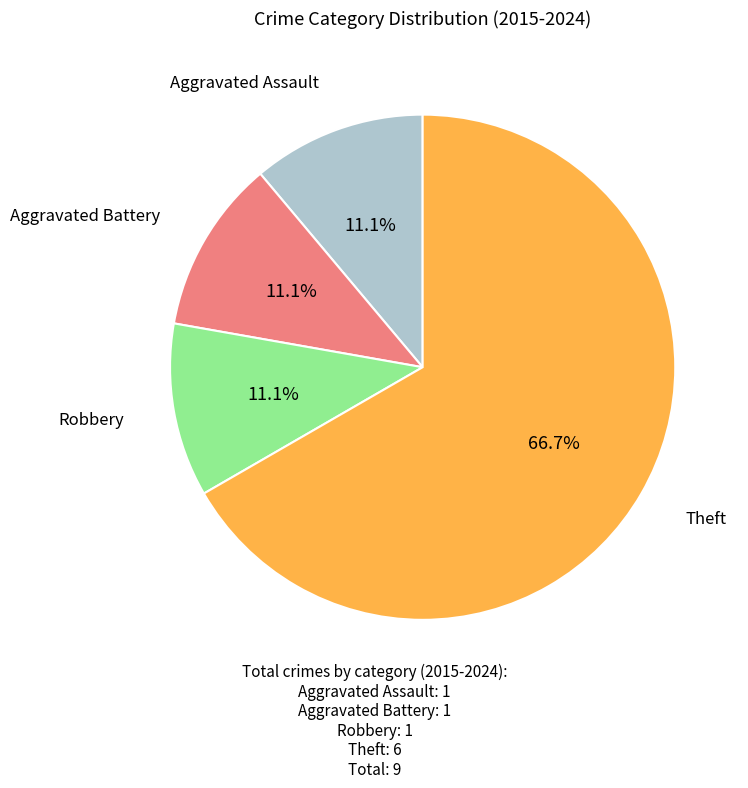

Is there a majority slice in this chart?

Yes